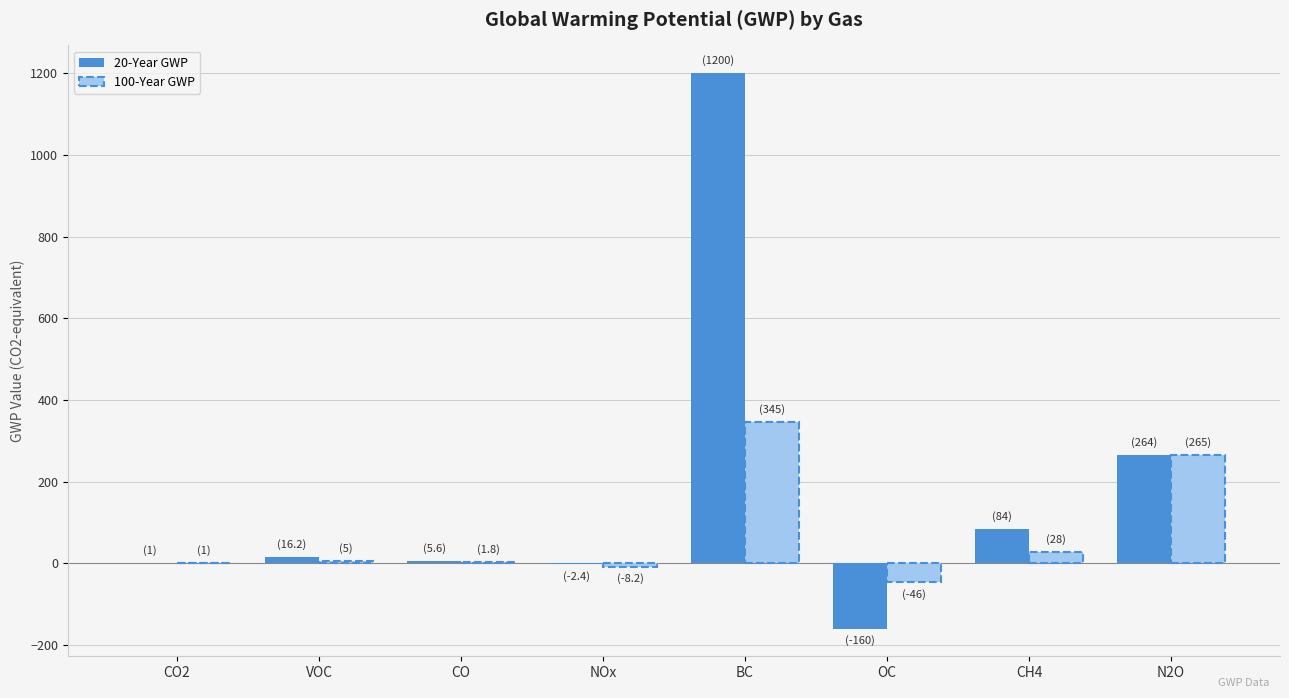

How many data points in 20-Year GWP are above 16?

4